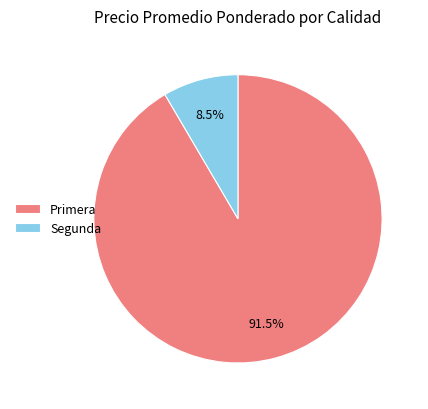

Combined, do Primera and Segunda account for over 50%?

Yes